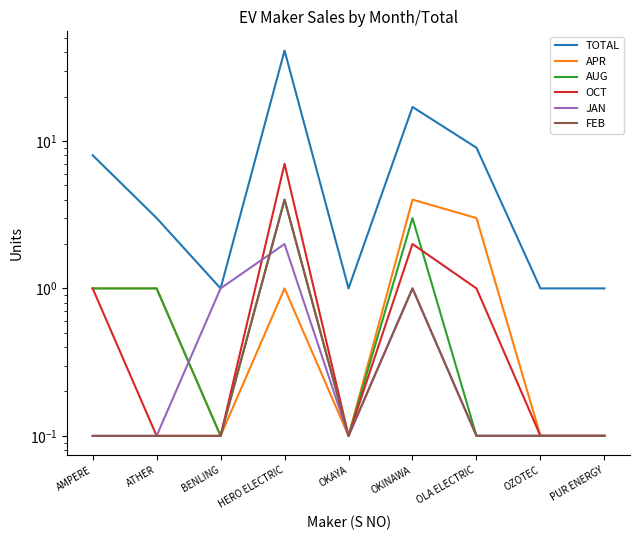

True or false: JAN and TOTAL intersect in this chart.

False